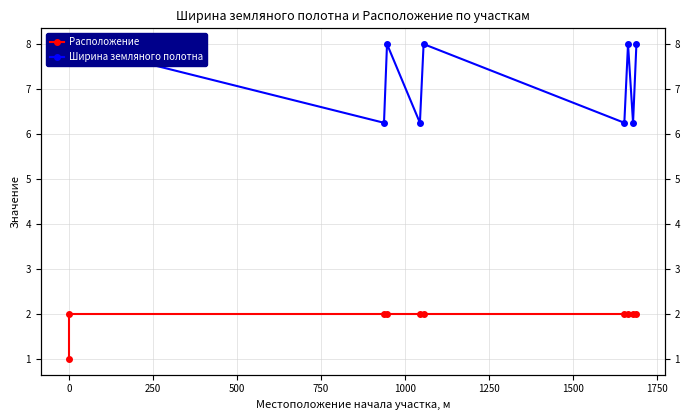

What is the difference between the highest and lowest values at 750?

4.2